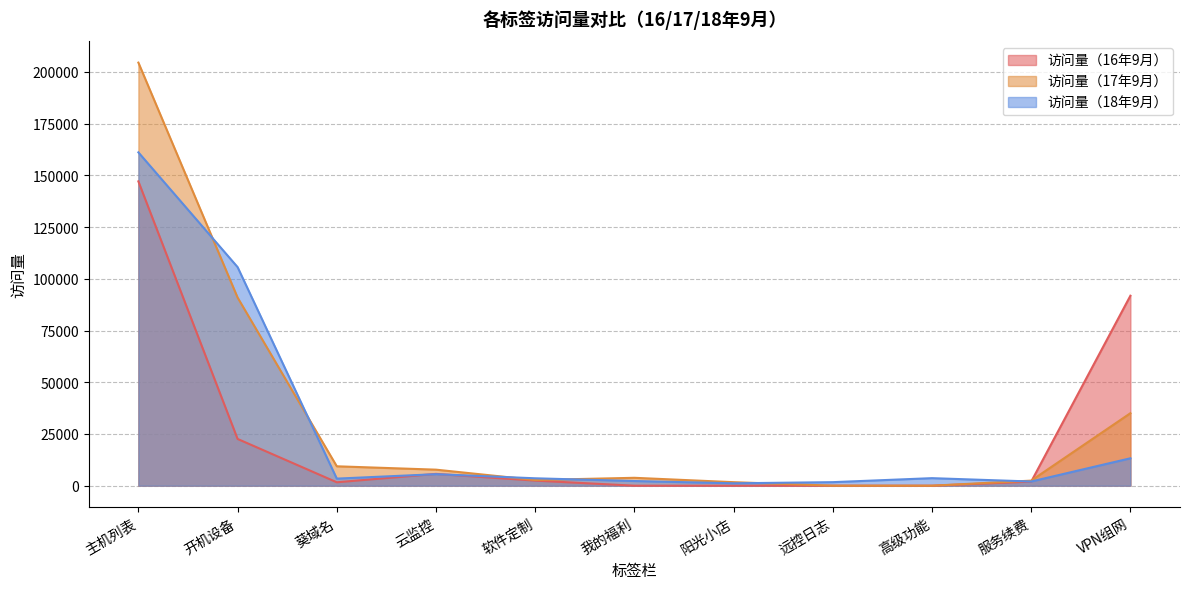

What is the sum of all 访问量（17年9月） values?

358376